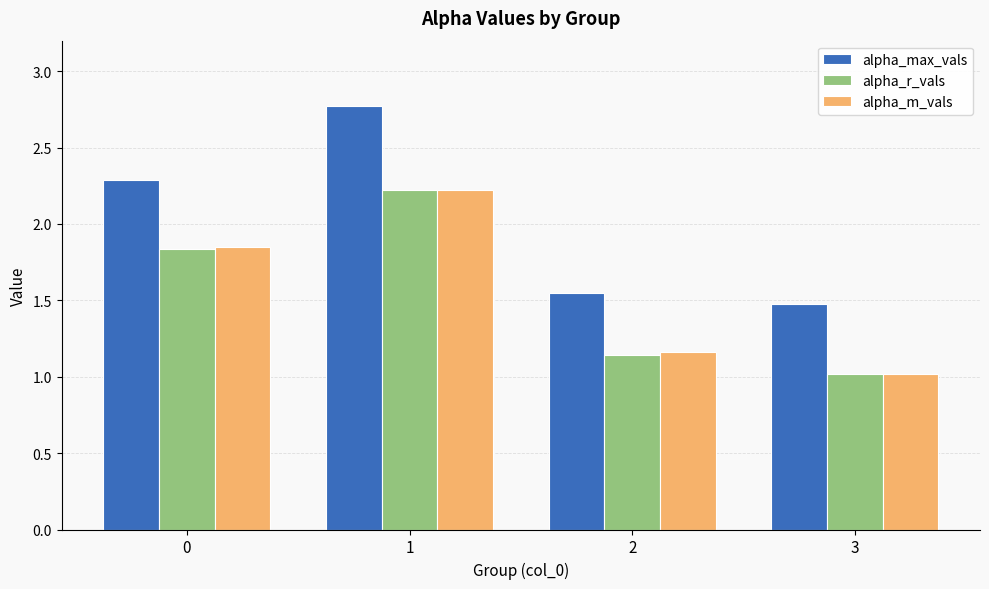

Which series has the largest total across all categories?

alpha_max_vals